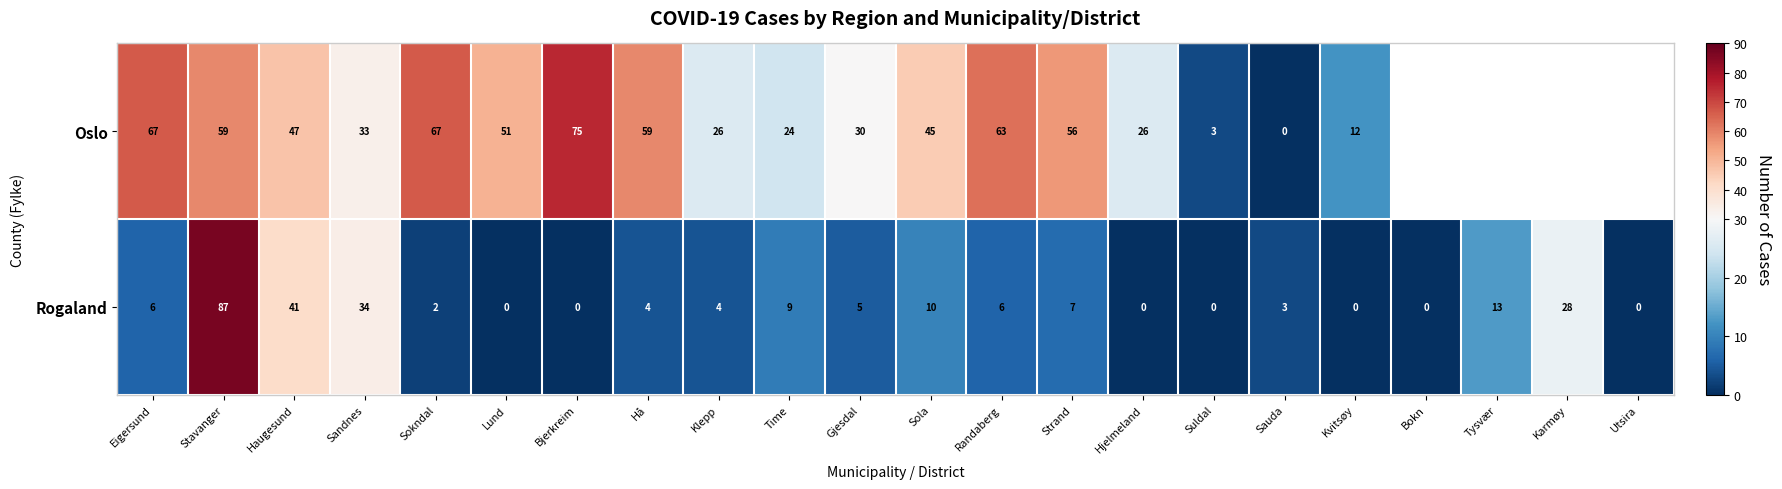

Which label corresponds to the smallest value in the chart?

Sauda